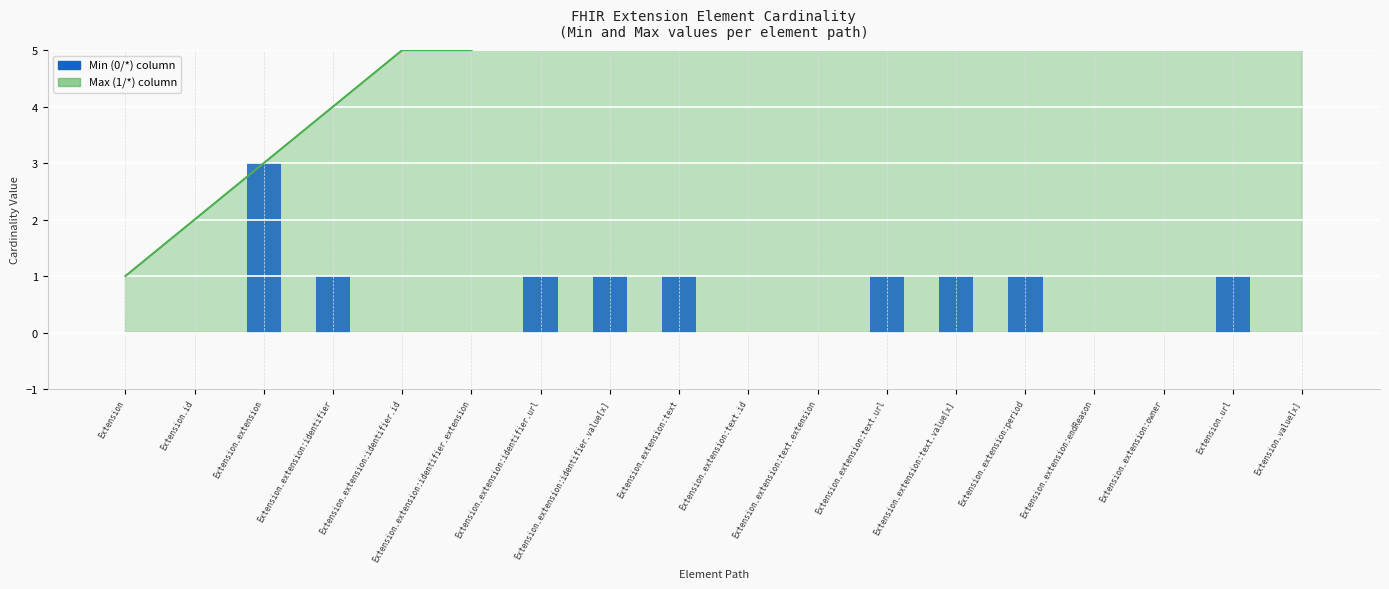

True or false: the data shows 1 at Extension.extension:identifier.url.

True